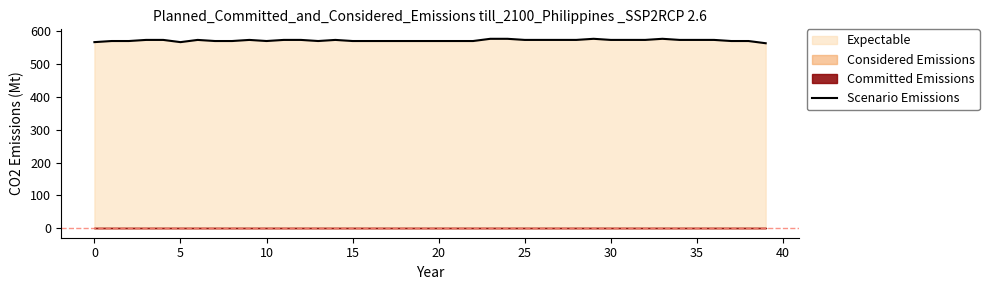

The value of Scenario Emissions at 0 is 567.0. True or false?

True